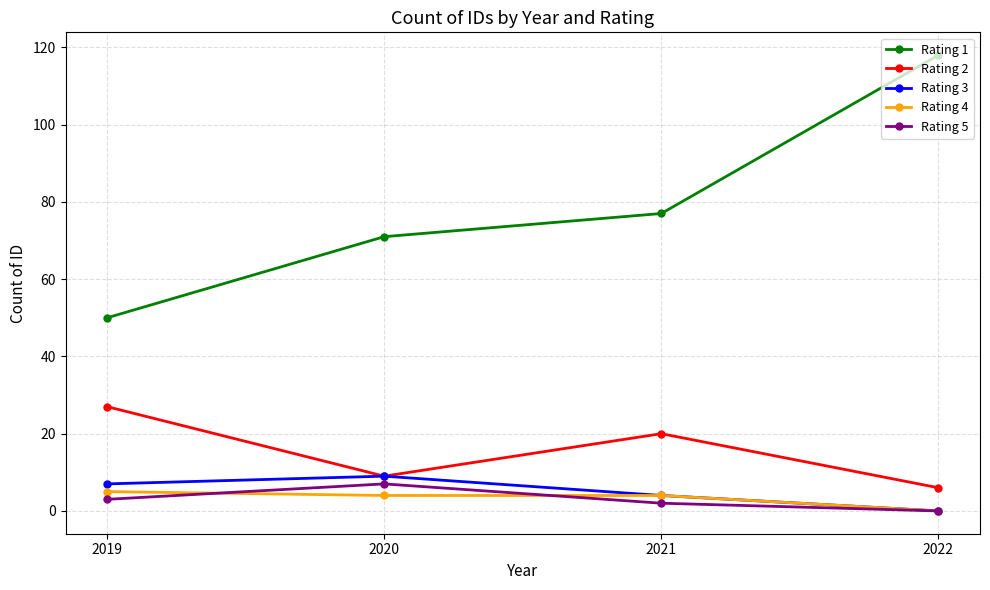

True or false: Rating 3 has more than 2 points higher than both neighbors.

False